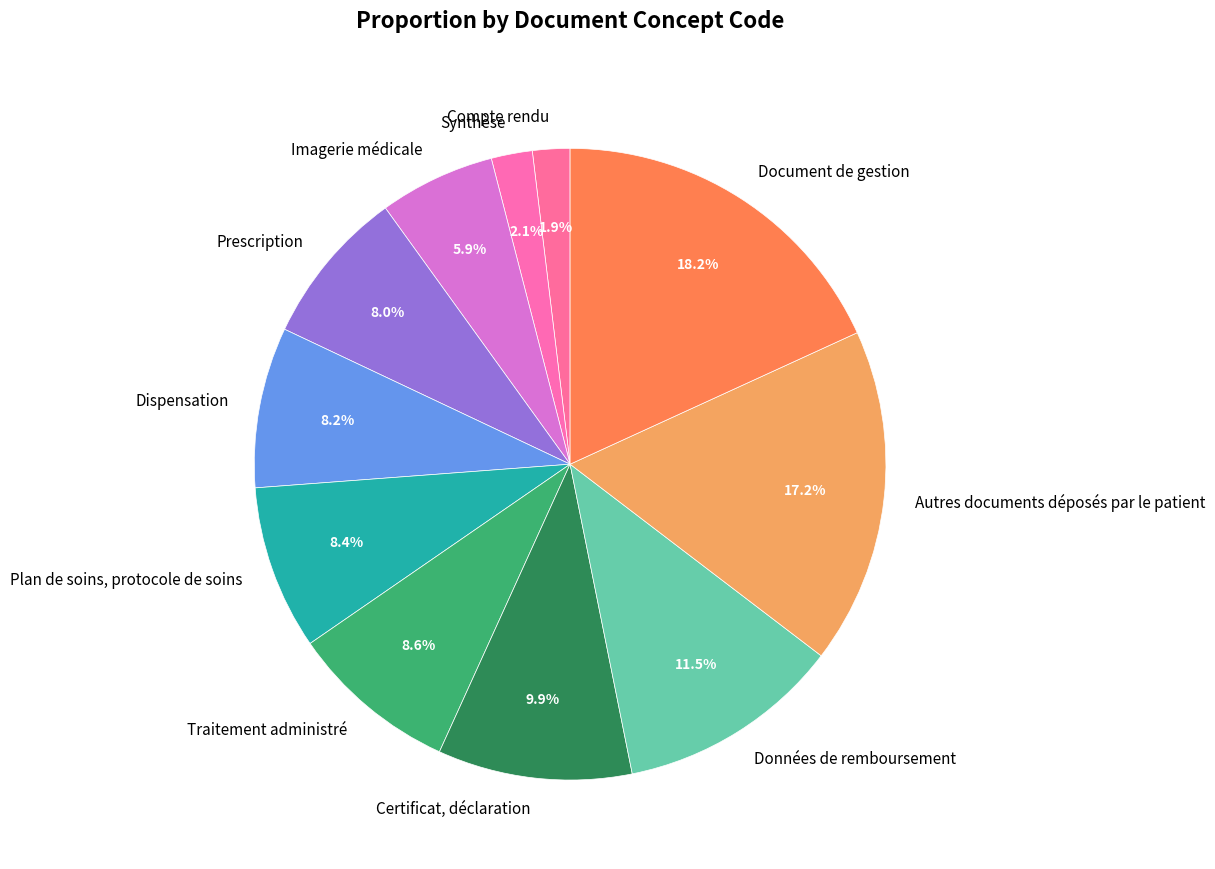

Is there a majority slice in this chart?

No